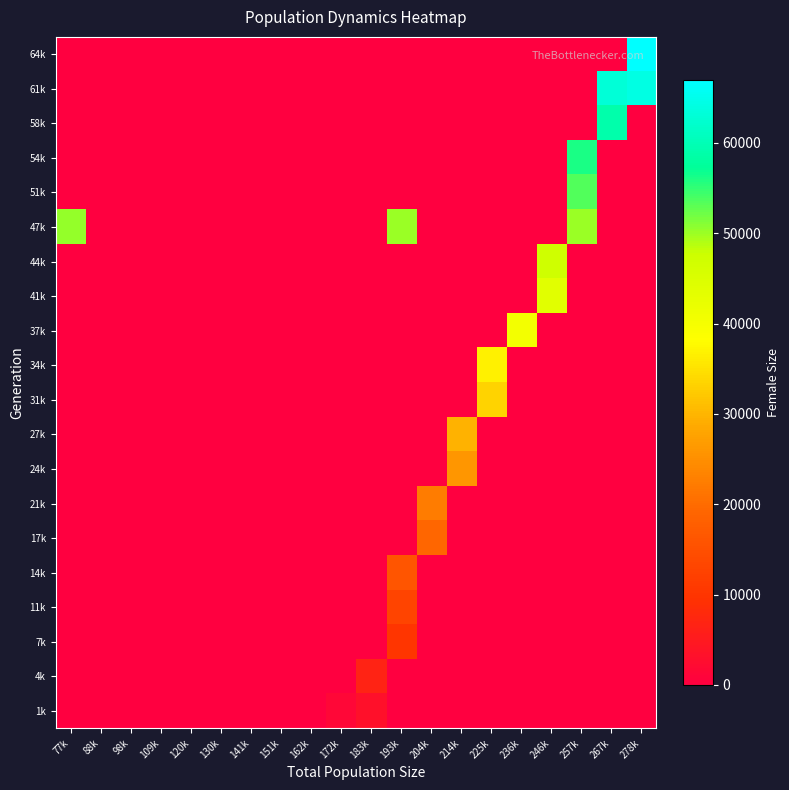

At which category is the sum across all series the highest?

257k